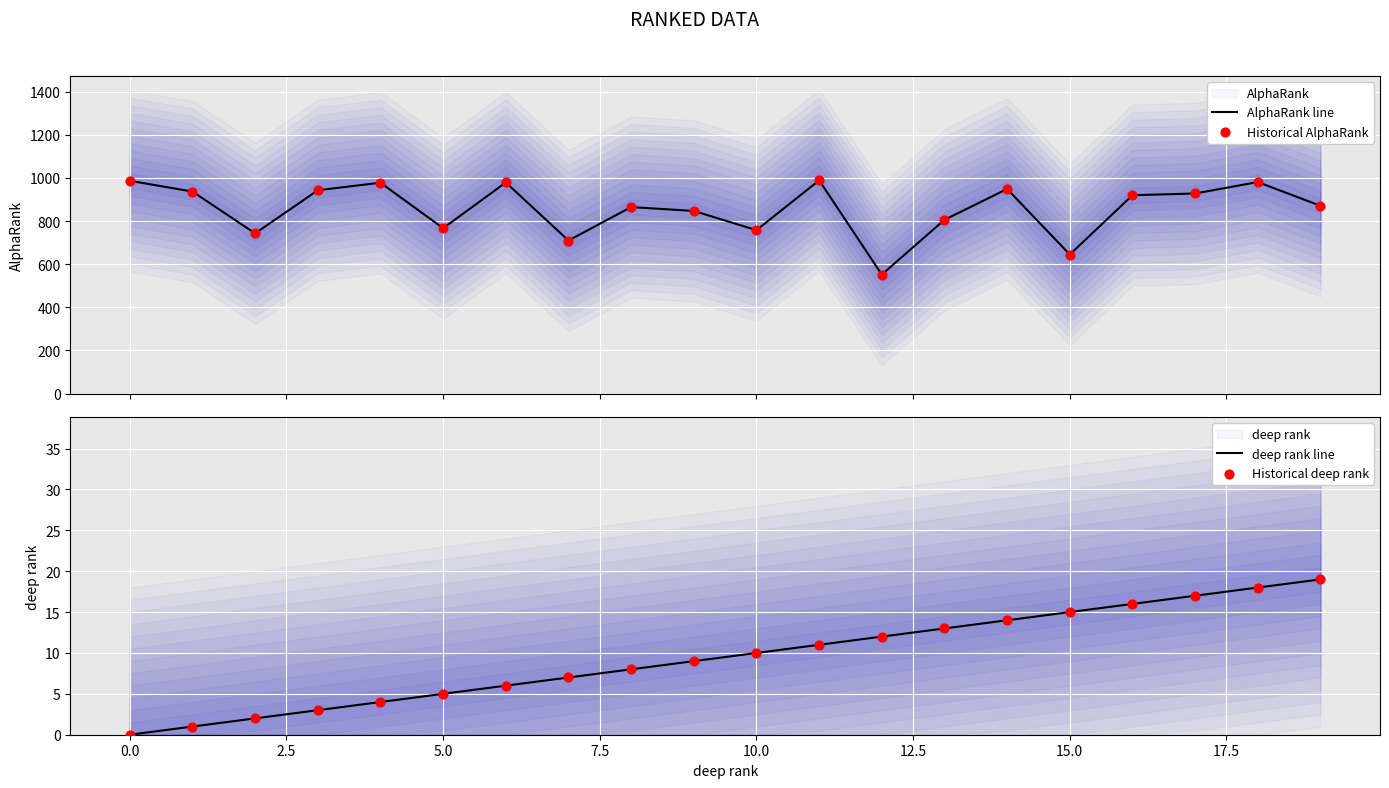

At how many categories does at least one series exceed 640?

19